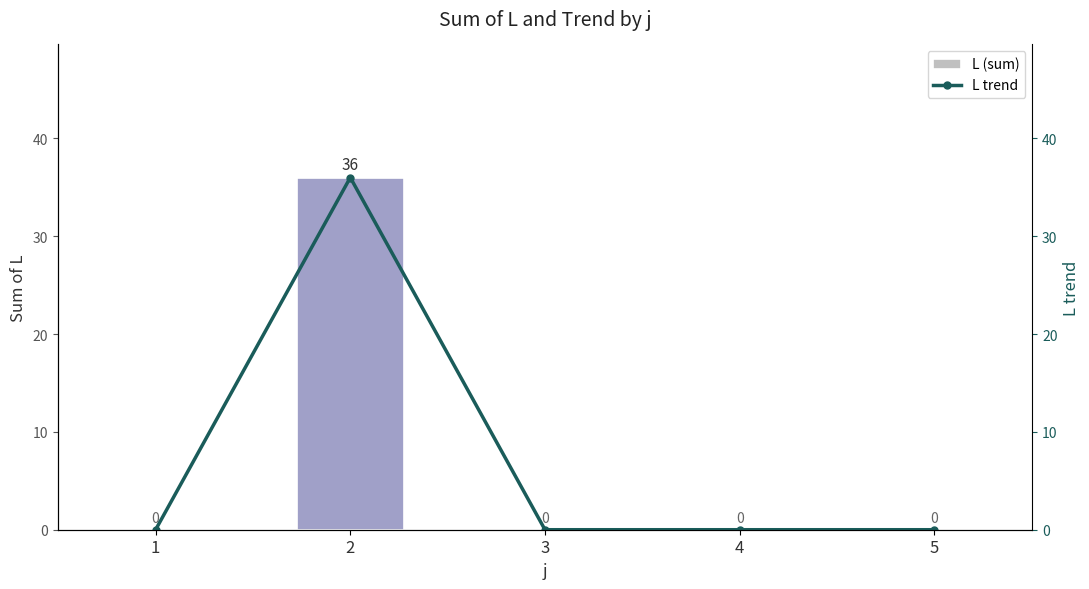

Rank the series at 4 from lowest to highest value.

L (sum), L trend